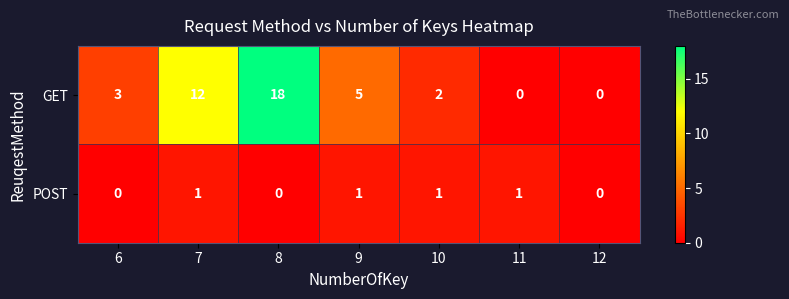

The POST series shows 1 at 11. True or false?

True